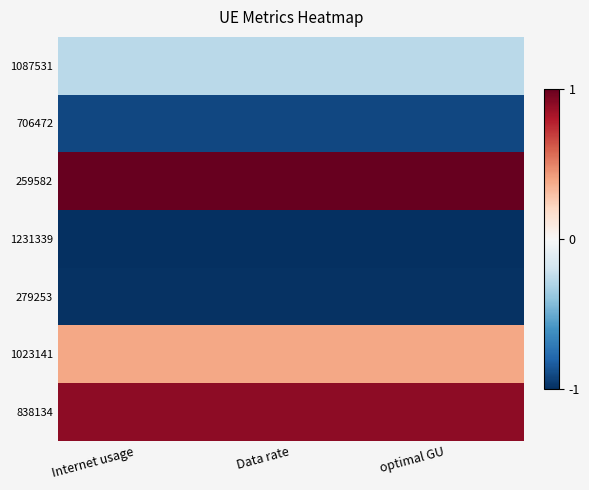

Reading left to right, extract all data points from this chart.

1087531: Internet usage=-0.3	Data rate=-0.3	optimal GU=-0.3
706472: Internet usage=-0.9	Data rate=-0.9	optimal GU=-0.9
259582: Internet usage=1.0	Data rate=1.0	optimal GU=1.0
1231339: Internet usage=-1.0	Data rate=-1.0	optimal GU=-1.0
279253: Internet usage=-1.0	Data rate=-1.0	optimal GU=-1.0
1023141: Internet usage=0.4	Data rate=0.4	optimal GU=0.4
838134: Internet usage=0.9	Data rate=0.9	optimal GU=0.9